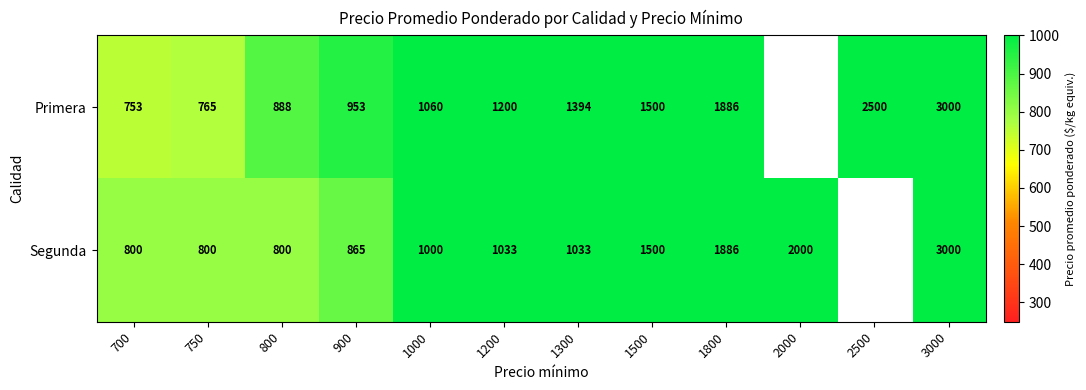

How many series are shown in this chart?

2